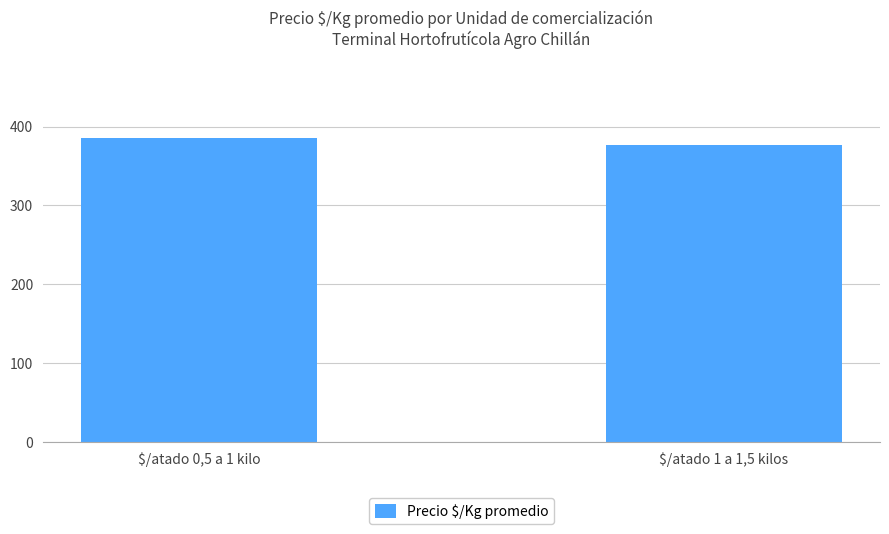

Rank the categories by value from highest to lowest.

$/atado 0,5 a 1 kilo, $/atado 1 a 1,5 kilos